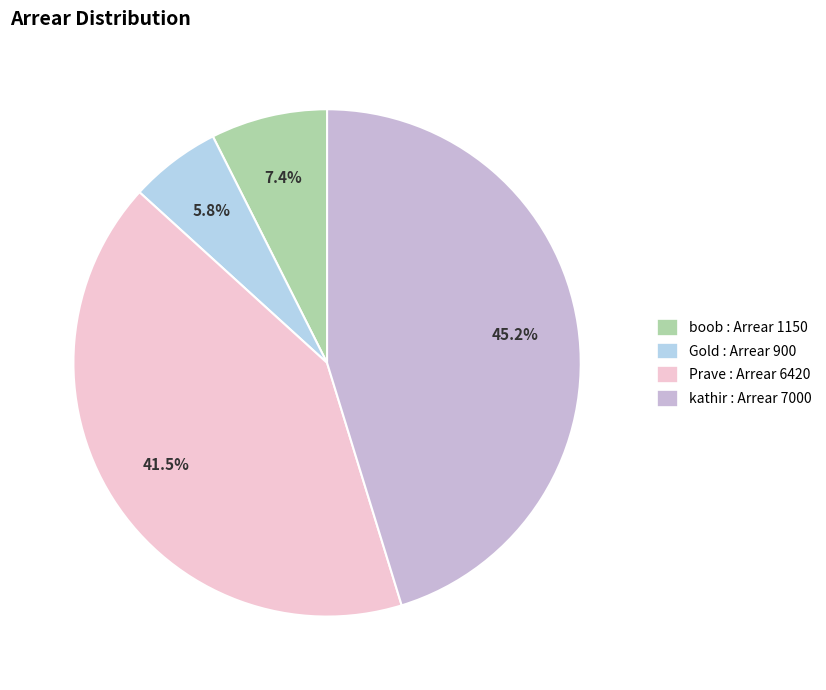

Is Gold the majority of the pie?

No